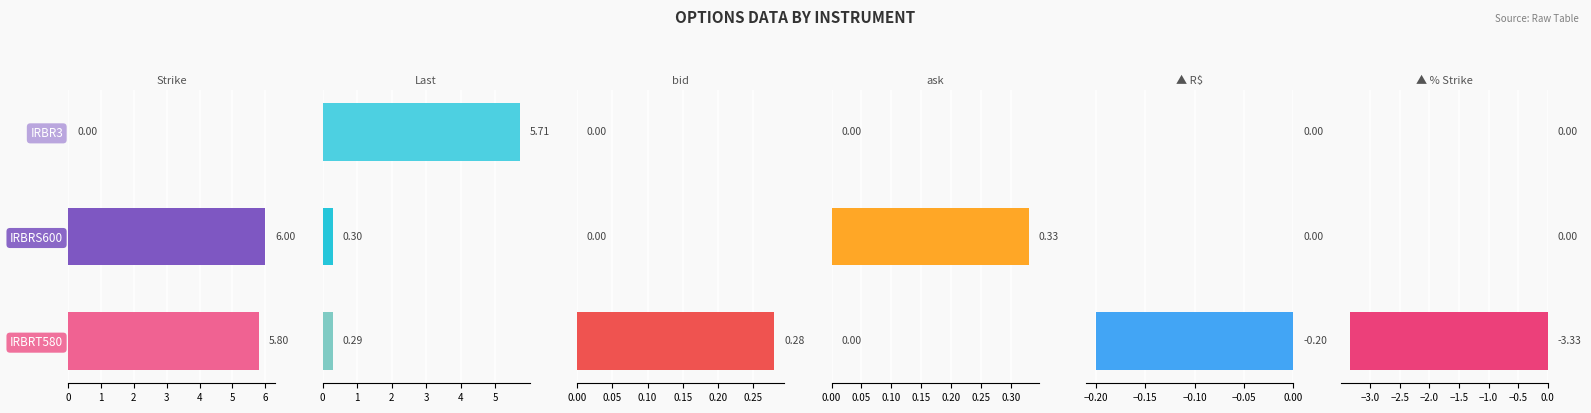

Between IRBR3 and IRBRT580, which series saw the biggest shift?

Strike